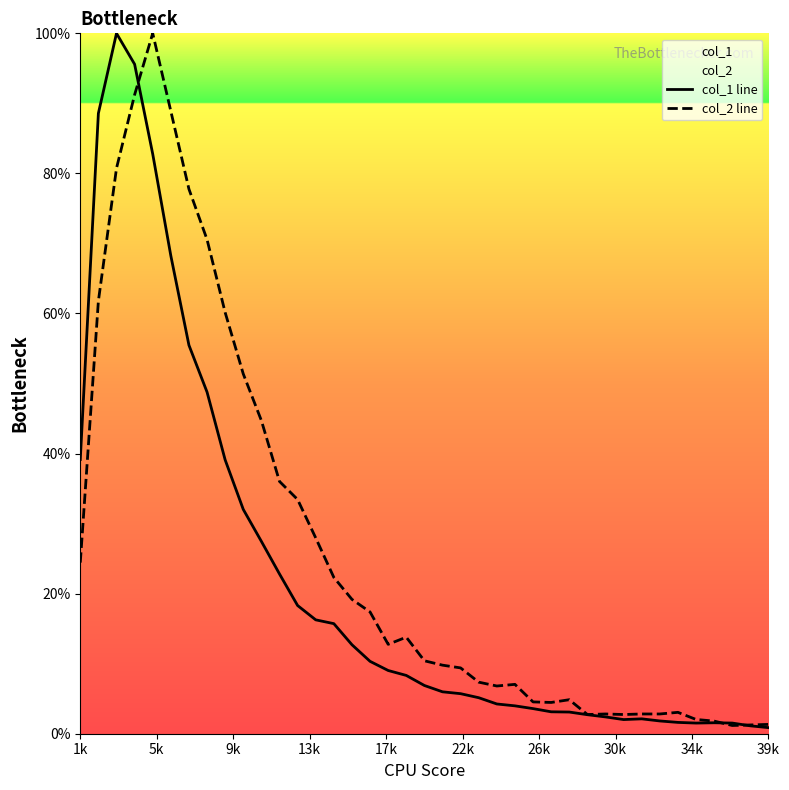

Reading right to left, transcribe all the data shown in this chart.

col_1 line: 0.9	1.1	1.5	1.6	1.5	1.6	1.8	2.1	2.0	2.4	2.7	3.1	3.1	3.6	4.0	4.2	5.1	5.7	6.0	6.9	8.3	9.0	10.3	12.7	15.7	16.3	18.3	22.8	27.5	32.0	39.1	48.8	55.5	68.2	82.8	95.6	100.0	88.6	39.2
col_2 line: 1.3	1.3	1.2	1.8	2.0	3.1	2.8	2.8	2.7	2.8	2.7	4.9	4.5	4.5	7.0	6.8	7.4	9.4	9.8	10.4	13.8	12.8	17.4	19.2	22.3	28.0	33.4	36.0	44.7	51.4	60.1	70.6	77.8	88.9	100.0	91.2	80.7	61.8	24.4